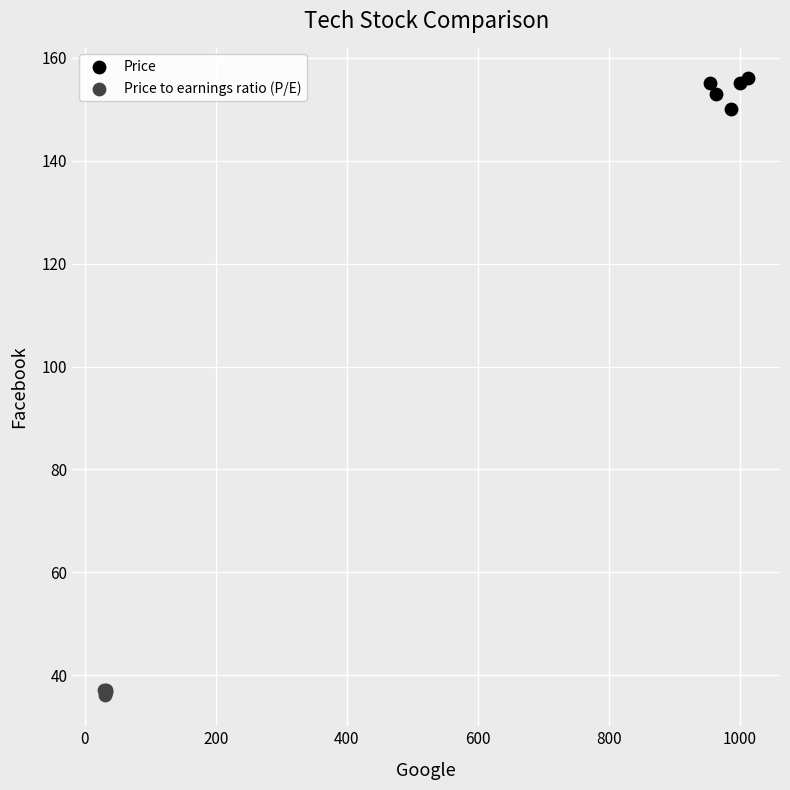

Which series contains the highest Y value?

Price